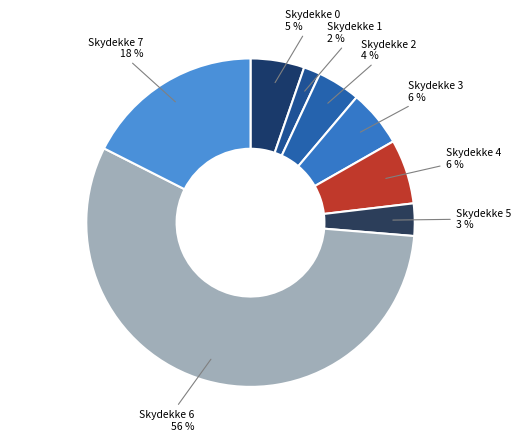

Does Skydekke 6 represent more than half of the total?

Yes